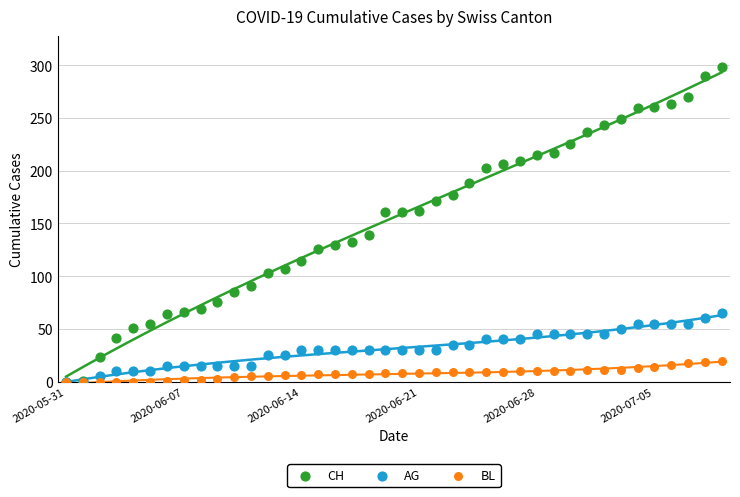

What are all the series names shown in the legend?

CH, AG, BL